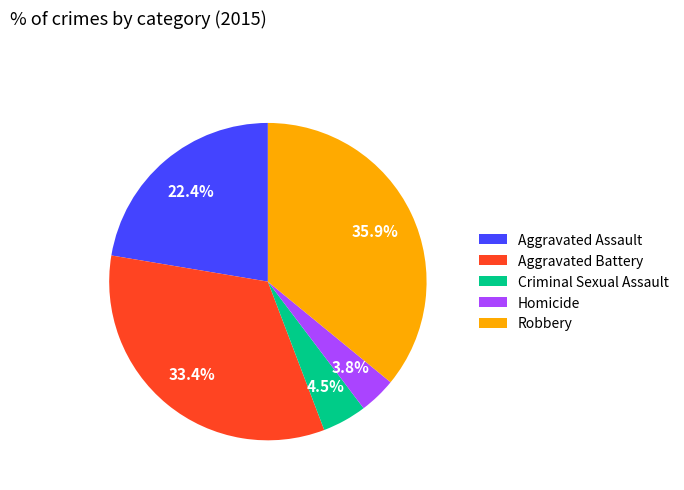

To the nearest percent, what is the difference between the largest and smallest slice percentages?

32%